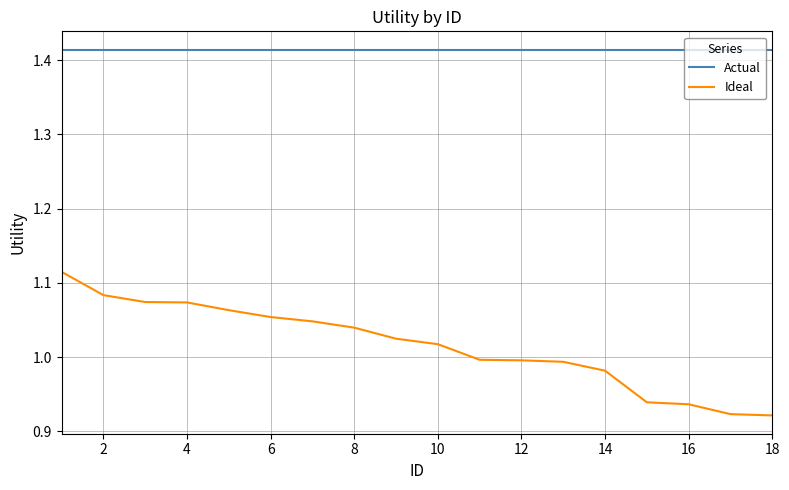

True or false: Actual and Ideal intersect in this chart.

False